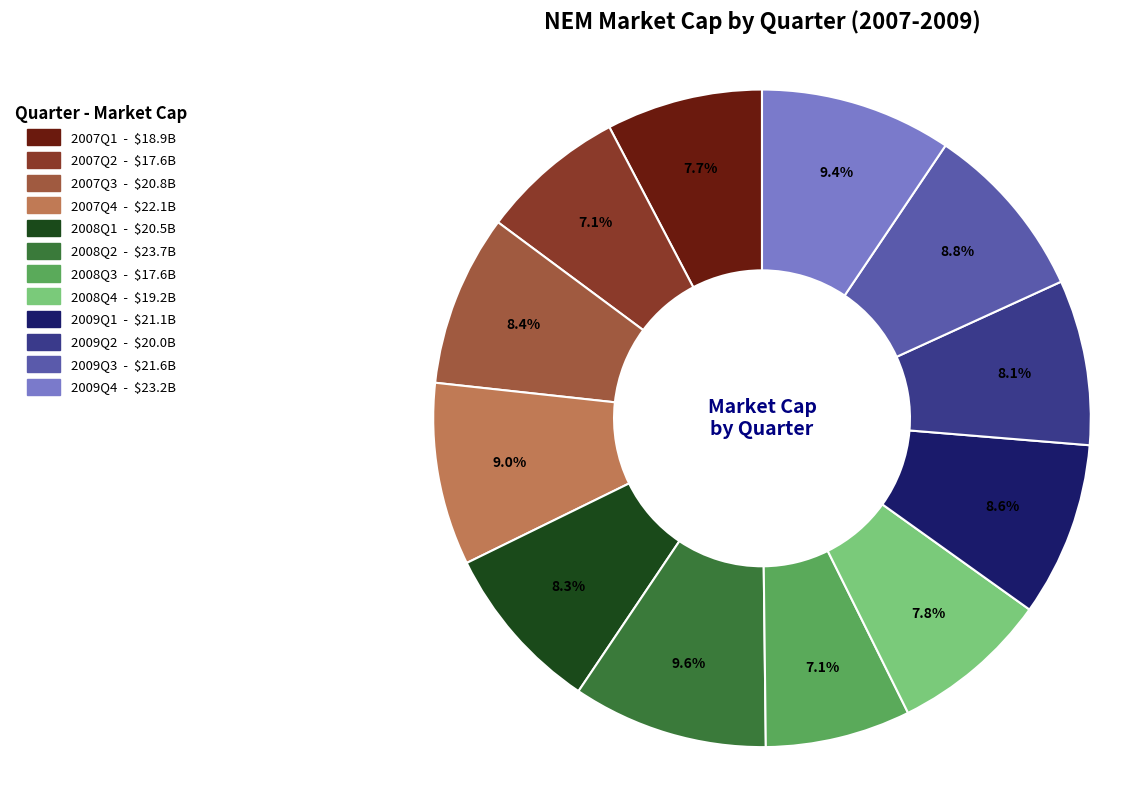

Is there a majority slice in this chart?

No